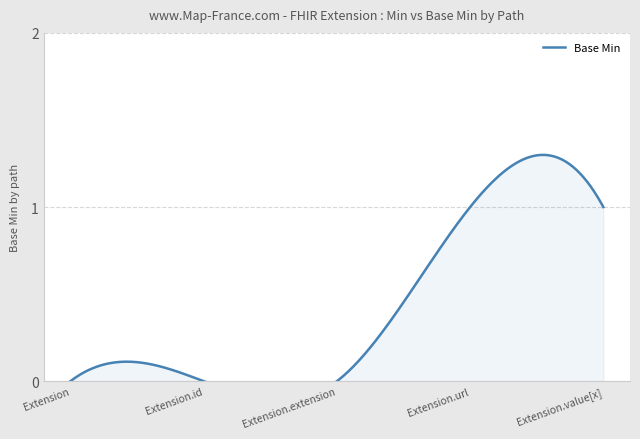

Count the number of categories in the chart.

5